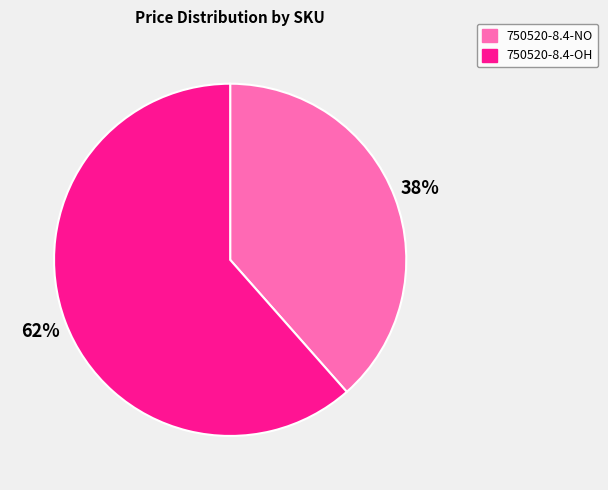

How many slices are in this pie chart?

2